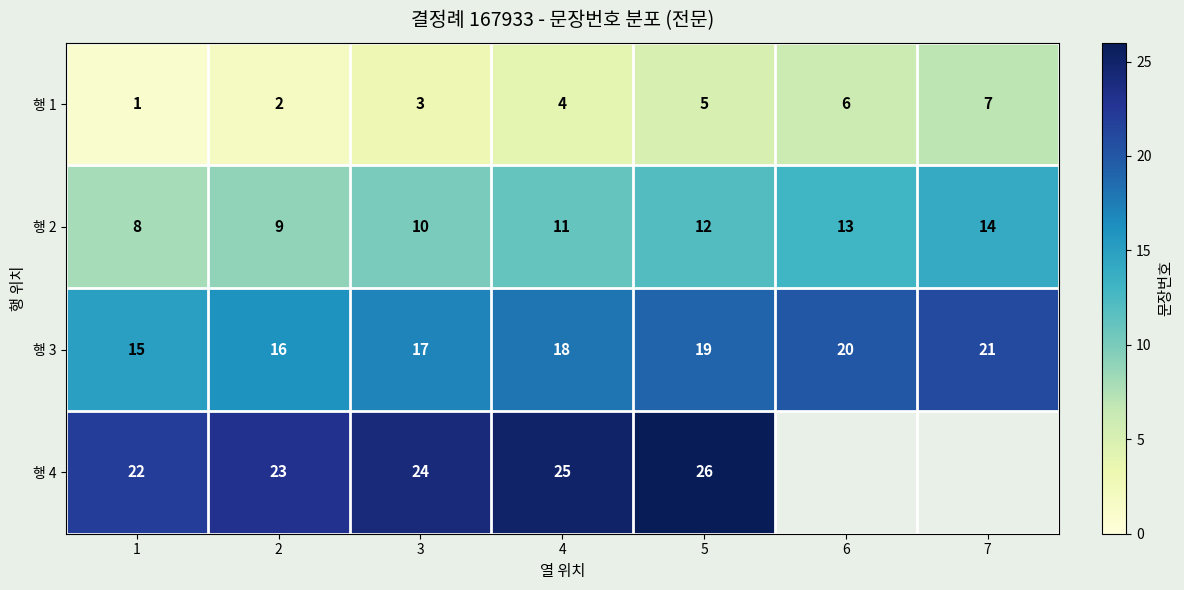

What is the maximum value for 행 1?

7